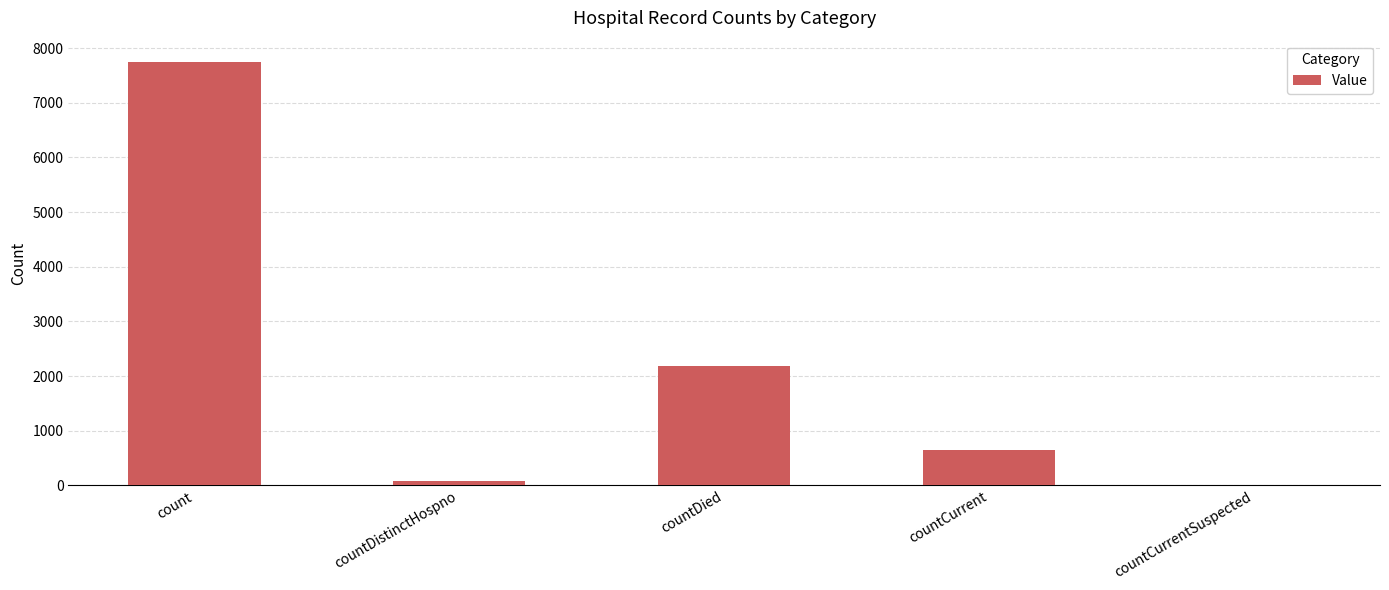

What is the sum of all values?

10656